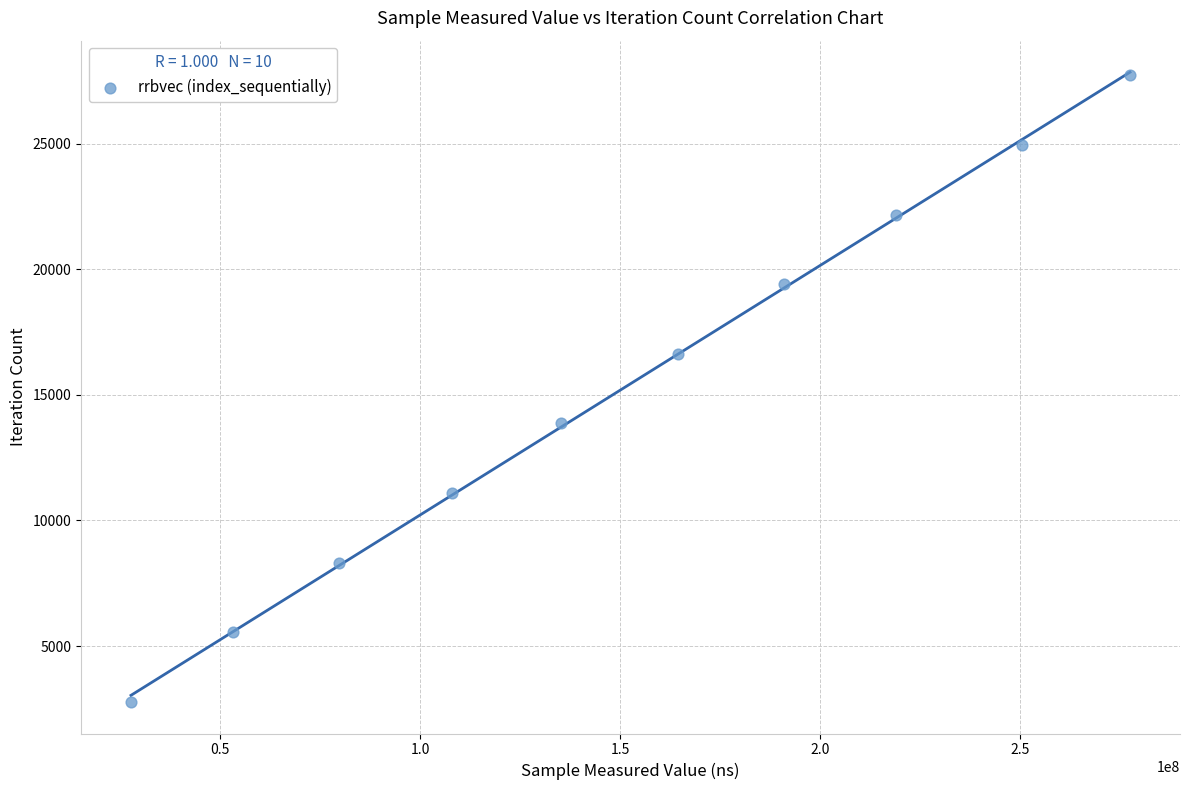

What is the average Y value?

15246